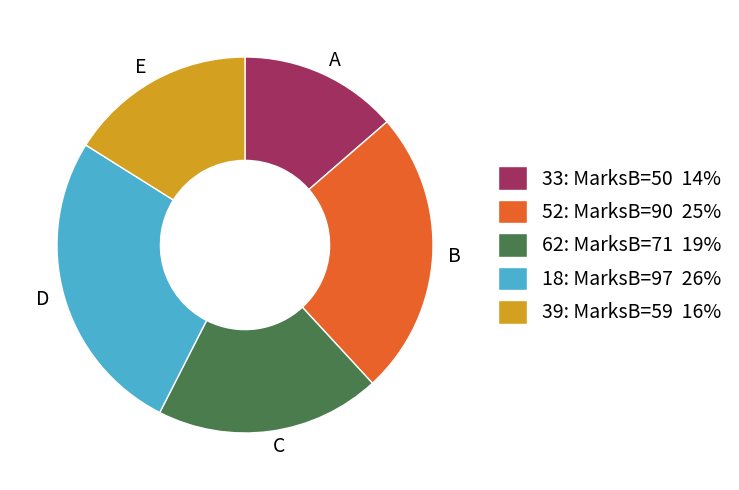

Does B account for over 50% of the chart?

No